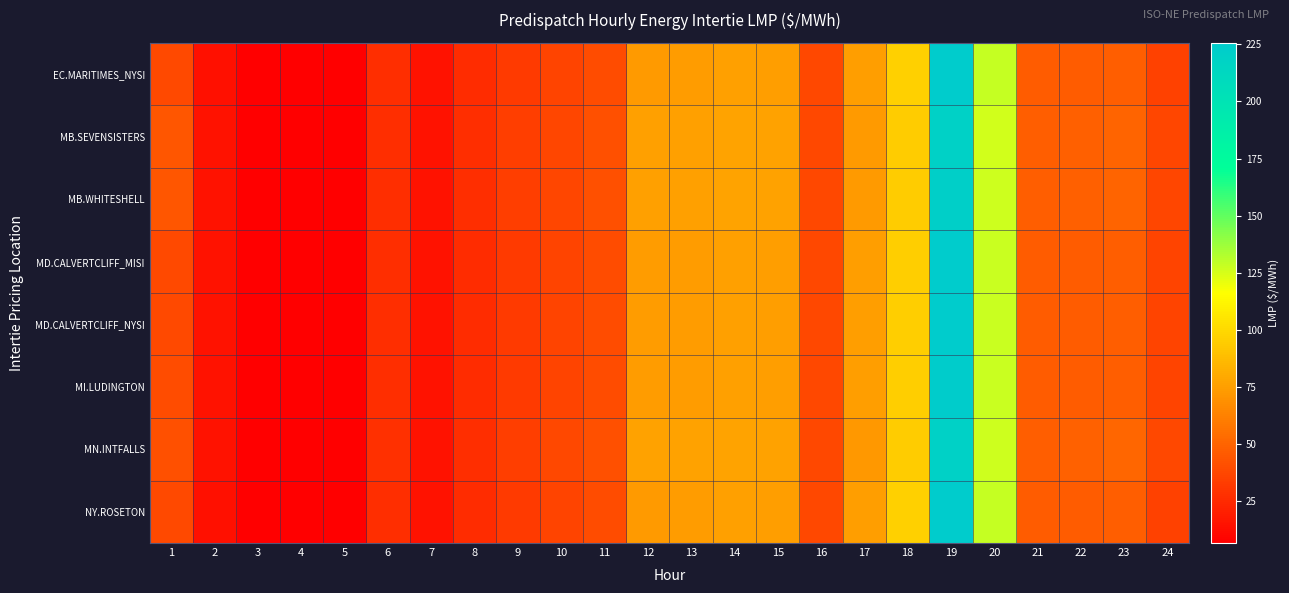

At how many categories does at least one series exceed 157?

1